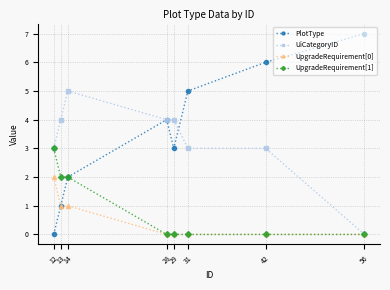

Reading left to right, transcribe all the data shown in this chart.

PlotType: 12=0	13=1	14=2	28=4	29=3	31=5	42=6	56=7
UiCategoryID: 12=3	13=4	14=5	28=4	29=4	31=3	42=3	56=0
UpgradeRequirement[0]: 12=2	13=1	14=1	28=0	29=0	31=0	42=0	56=0
UpgradeRequirement[1]: 12=3	13=2	14=2	28=0	29=0	31=0	42=0	56=0